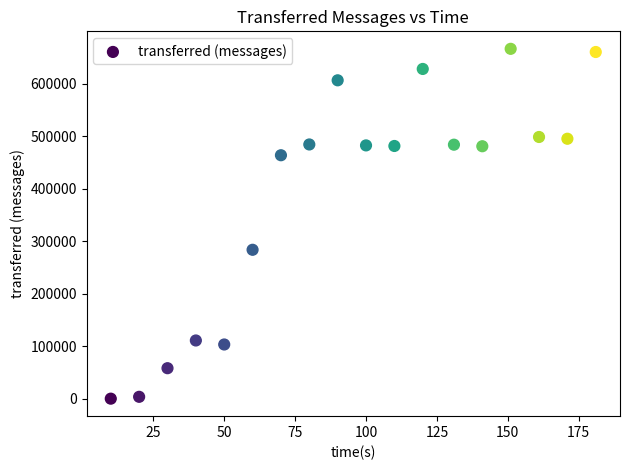

What Y value in the scatter plot is closest to 333060?

283480